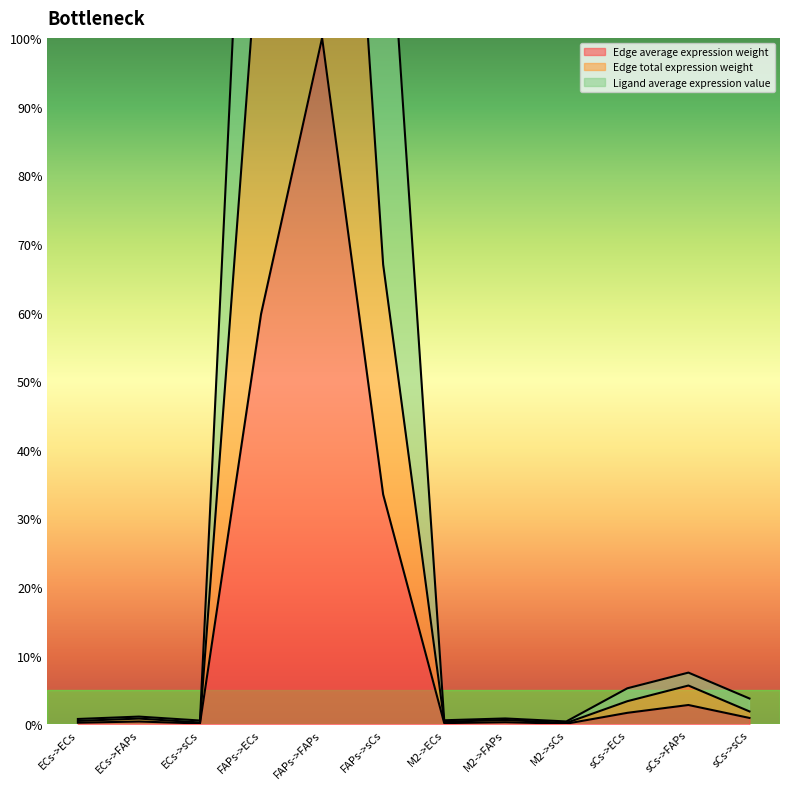

The value of Edge total expression weight at ECs->ECs is 0.3. True or false?

False